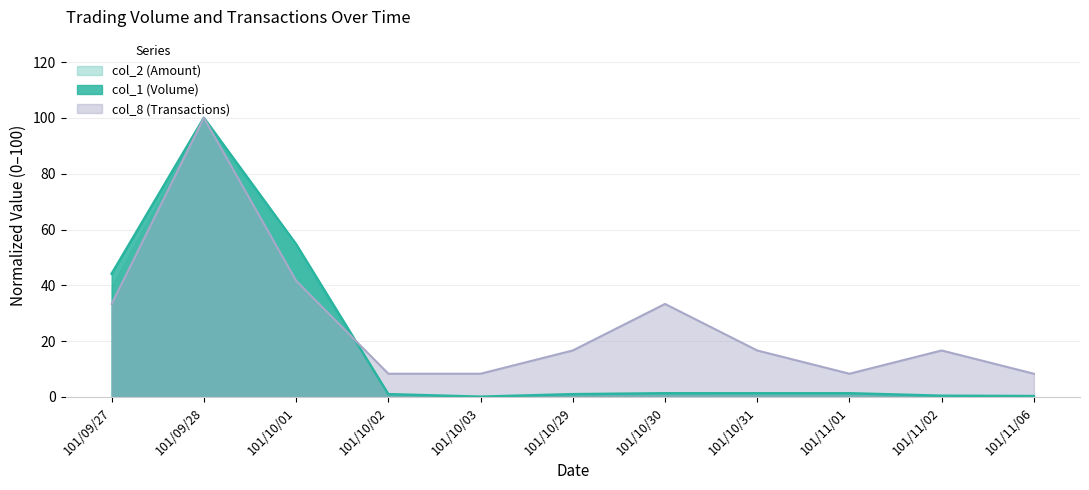

Rank the categories by col_1 value from highest to lowest.

101/09/28, 101/10/01, 101/09/27, 101/10/30, 101/10/31, 101/11/01, 101/10/02, 101/10/29, 101/11/02, 101/11/06, 101/10/03